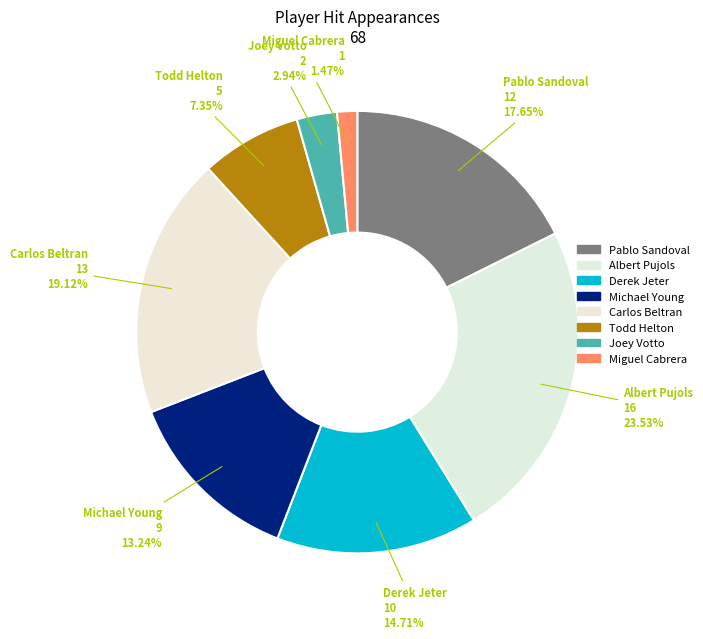

Which slice is the largest?

Albert Pujols